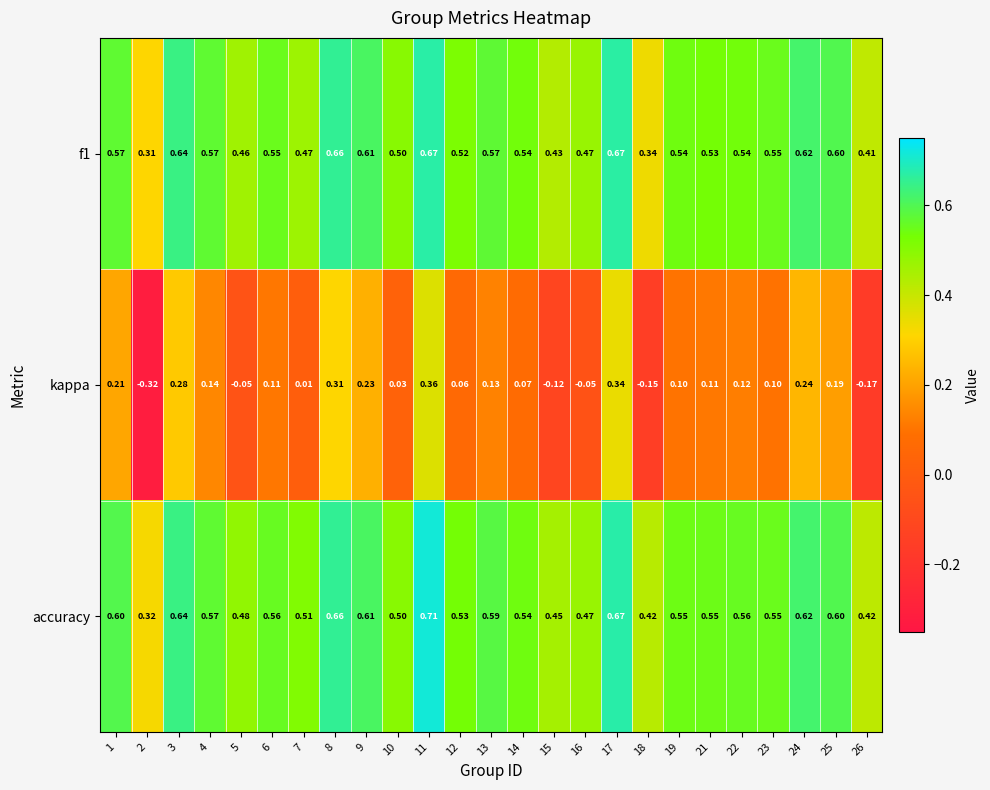

Is the value of kappa at 7 greater than the value of accuracy at 11?

No